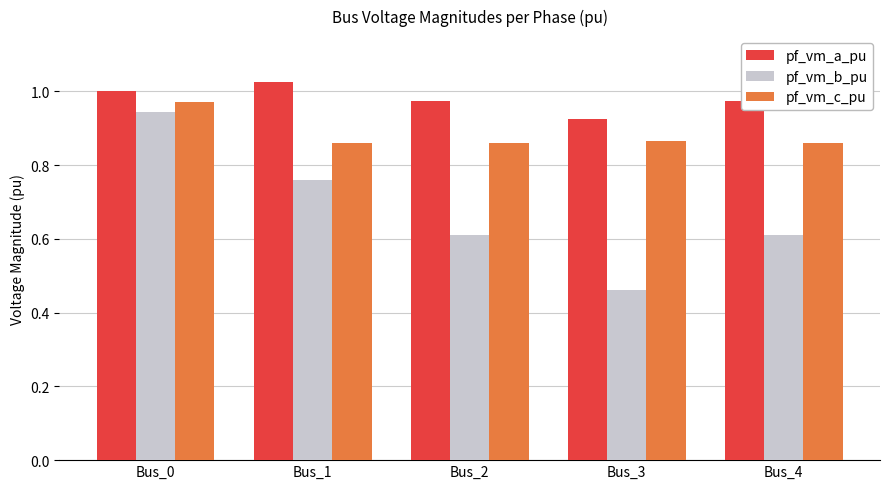

Rank the series by their average value, from lowest to highest.

pf_vm_b_pu, pf_vm_c_pu, pf_vm_a_pu